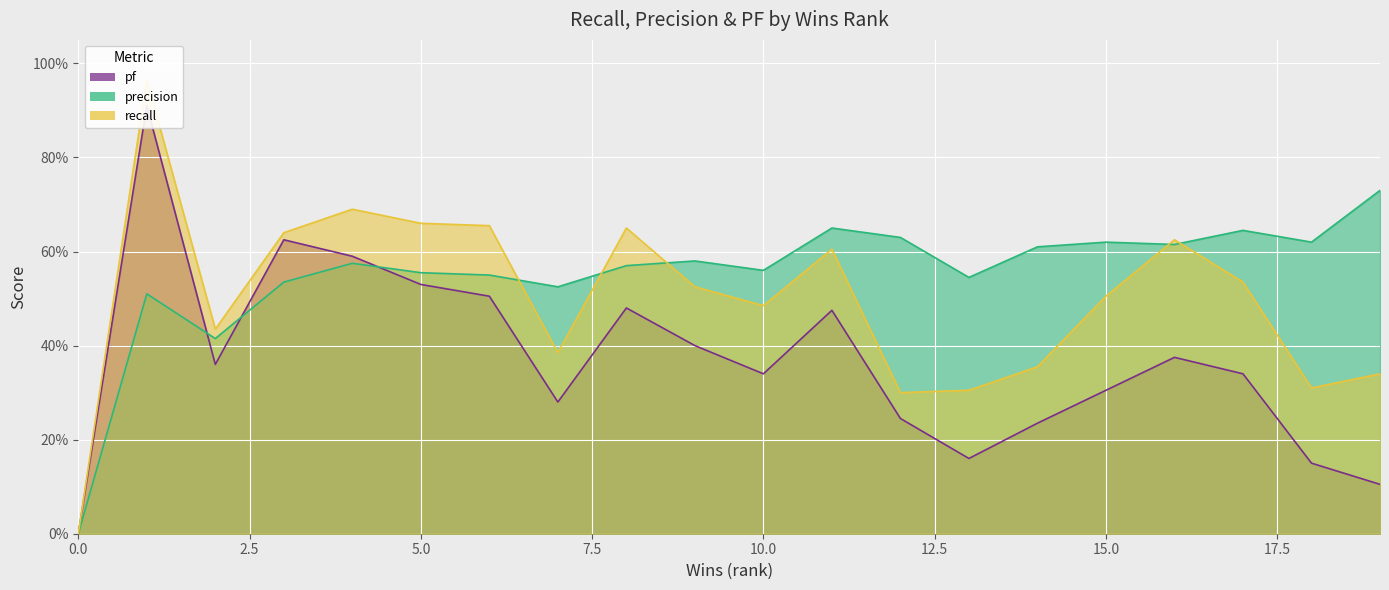

How many distinct data groups are displayed?

3